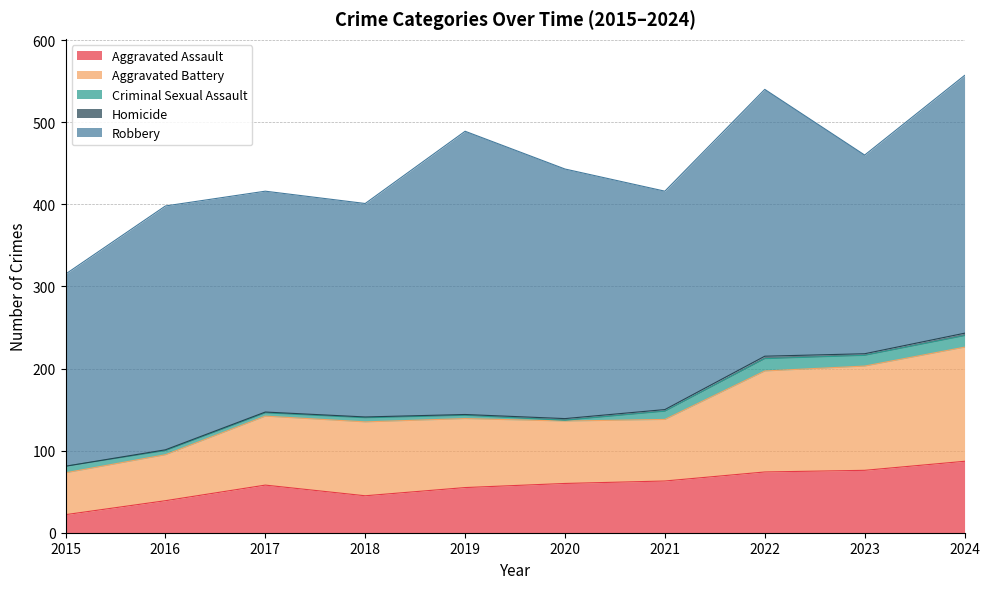

How many series are shown in this chart?

5